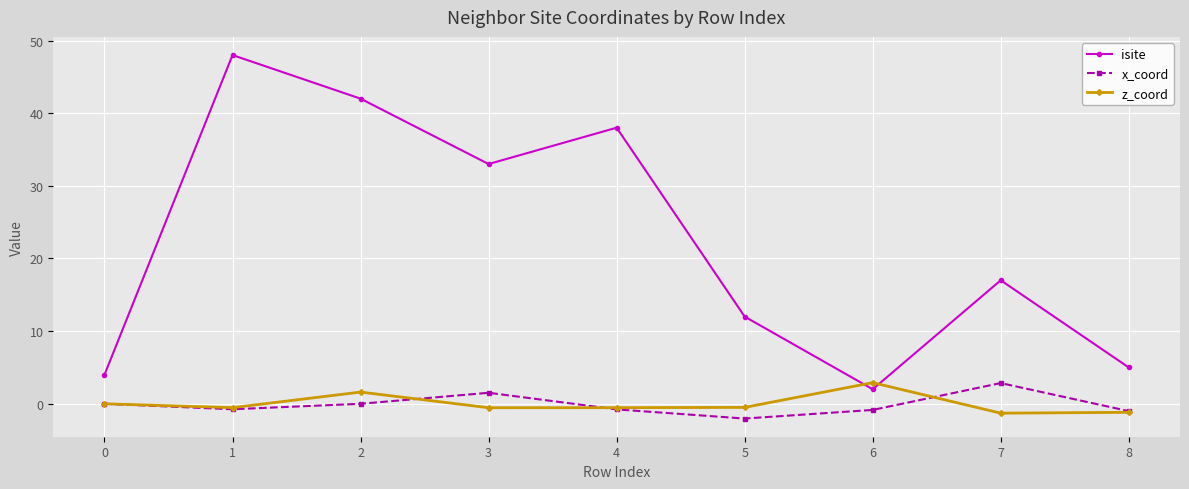

True or false: x_coord and isite intersect in this chart.

False